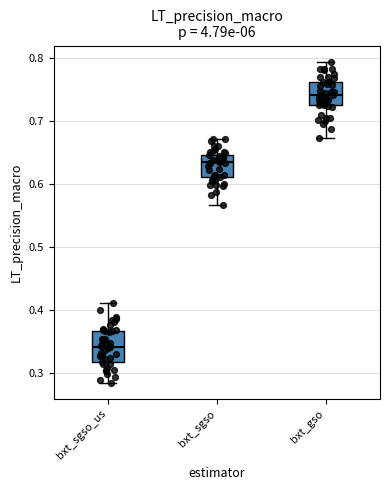

Where does the lower whisker of the box for bxt_sgso_us end on the y-axis? The values are not printed on the chart, so give them approximately, as read against the axis.

0.28